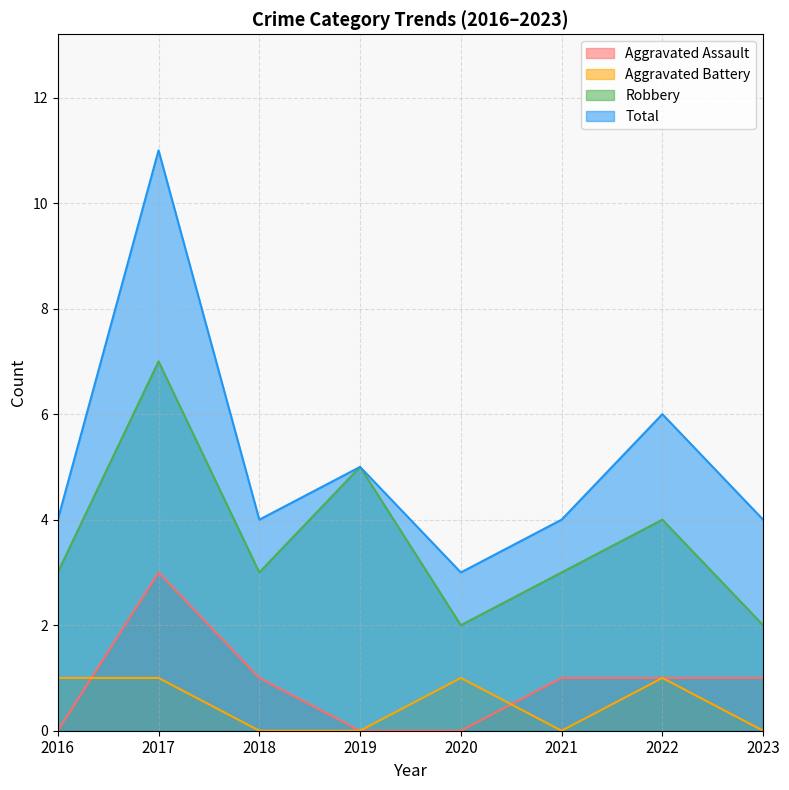

Does the chart have visible grid lines?

Yes